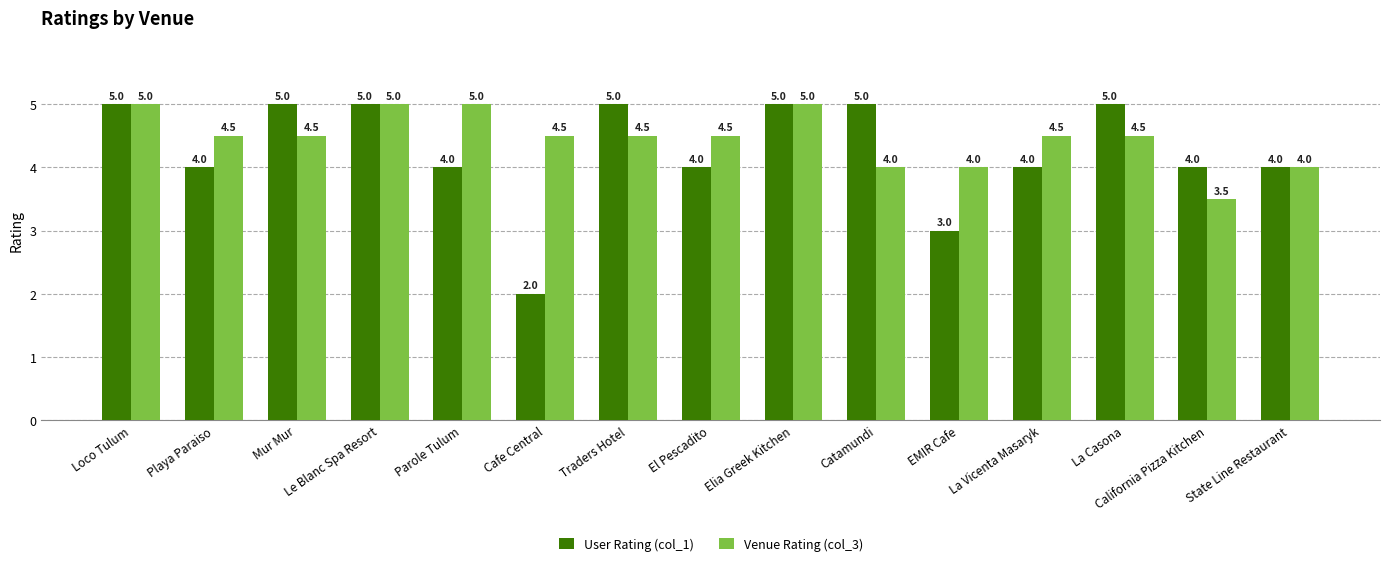

How many data points in User Rating (col_1) are less than 4?

2